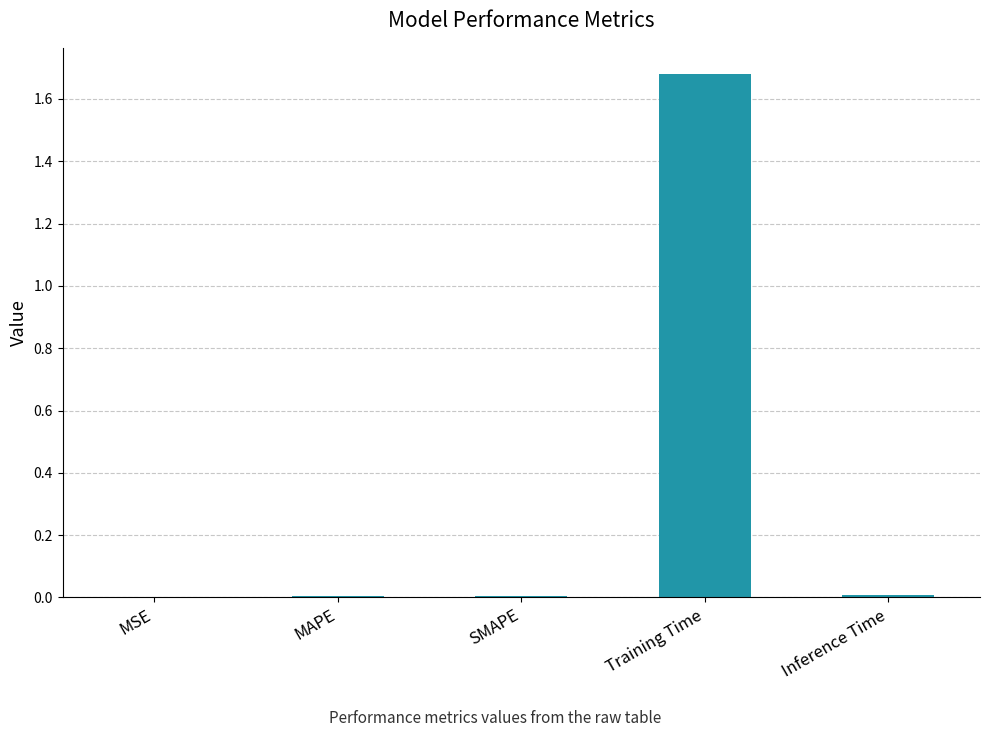

Which category has the highest value across all series?

Training Time